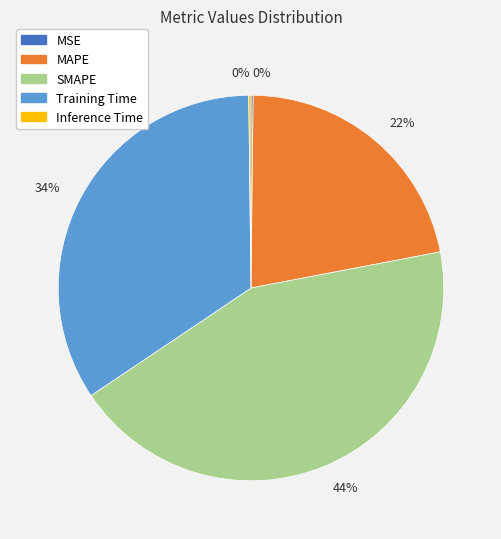

True or false: SMAPE accounts for 35% of the total.

False